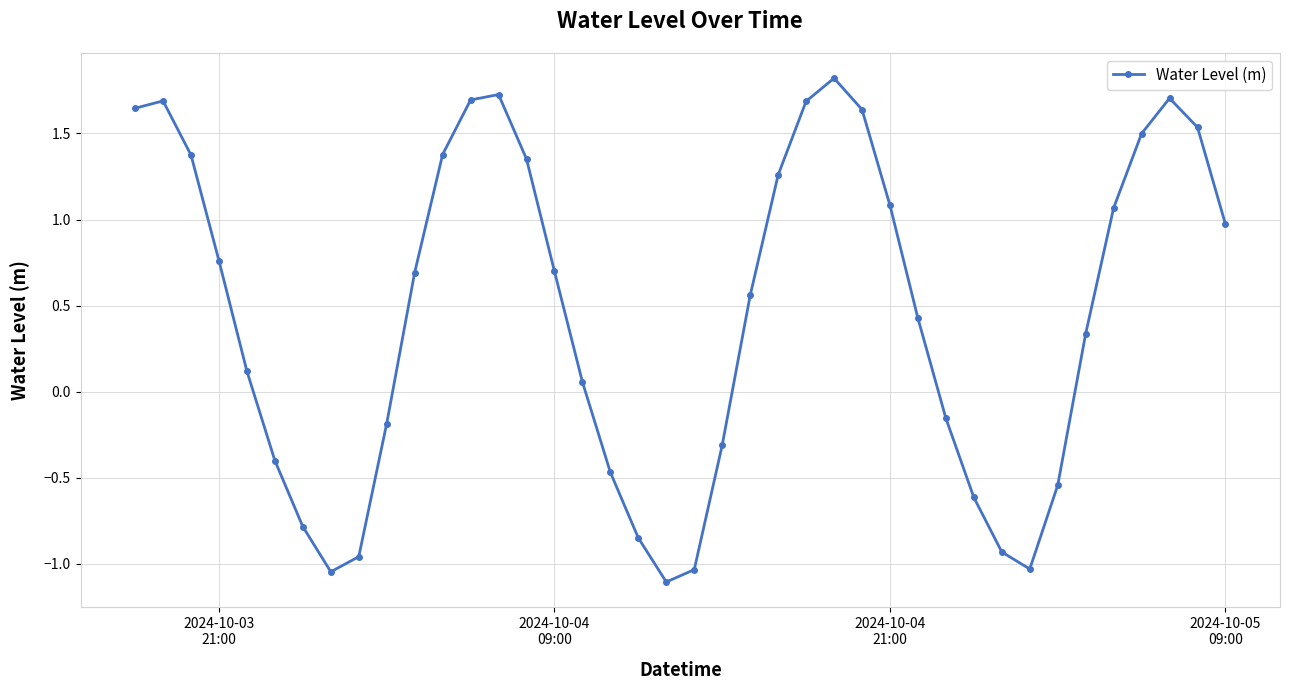

What is the maximum value shown in the chart?

1.8